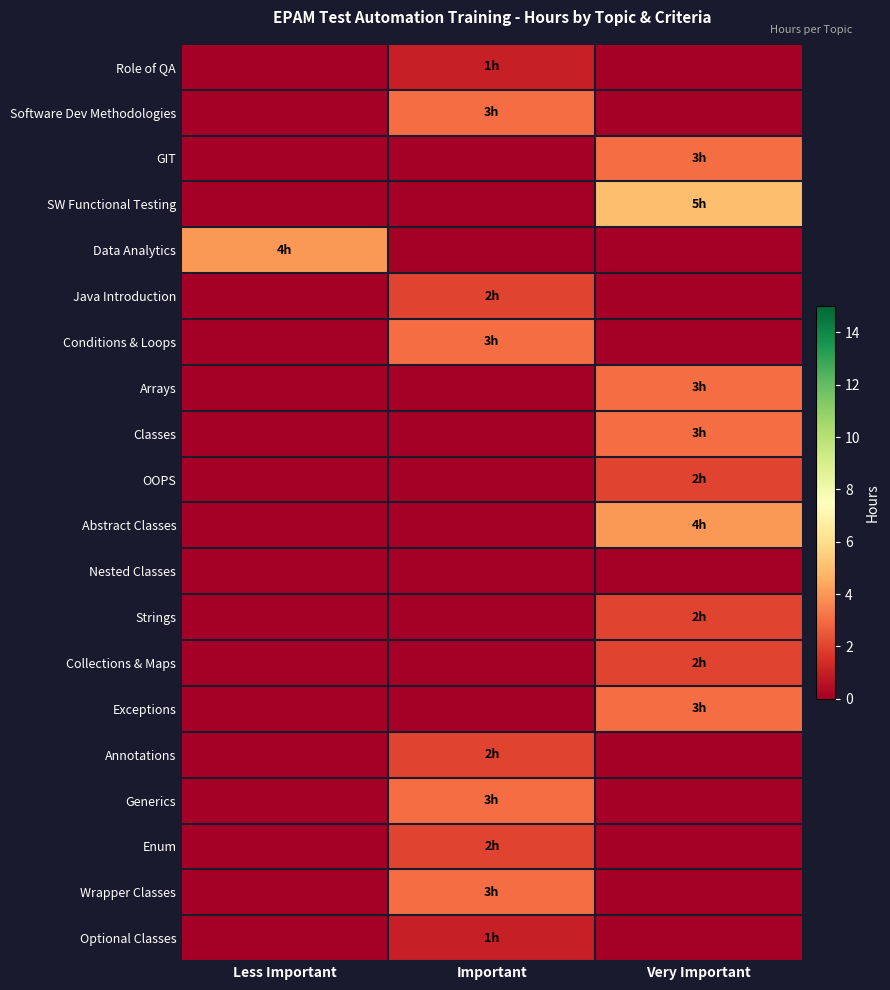

What is the maximum value shown in the chart?

5